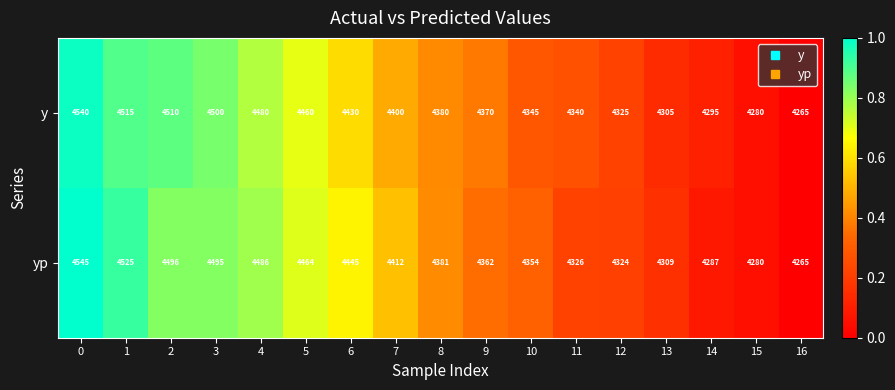

What is the average value of the y series?

4396